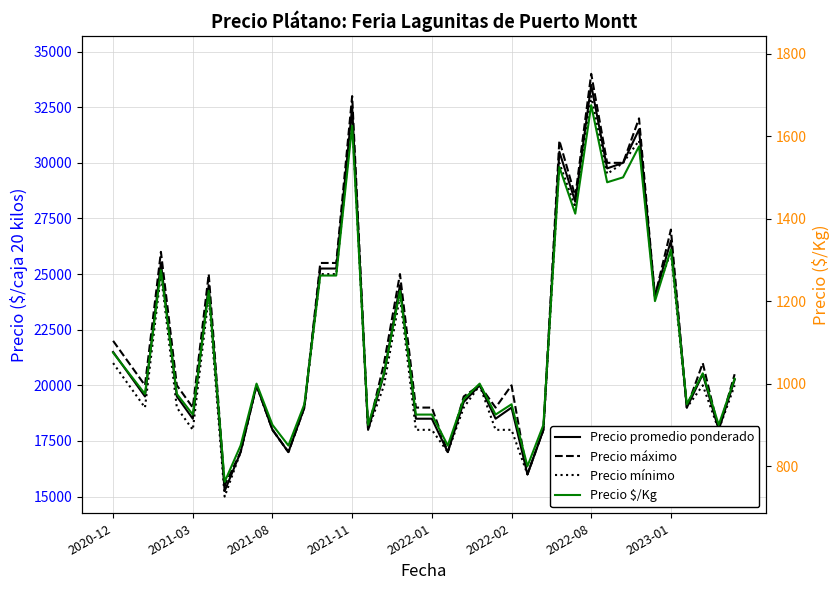

List the series in order of their peak value, highest first.

Precio máximo, Precio promedio ponderado, Precio mínimo, Precio $/Kg